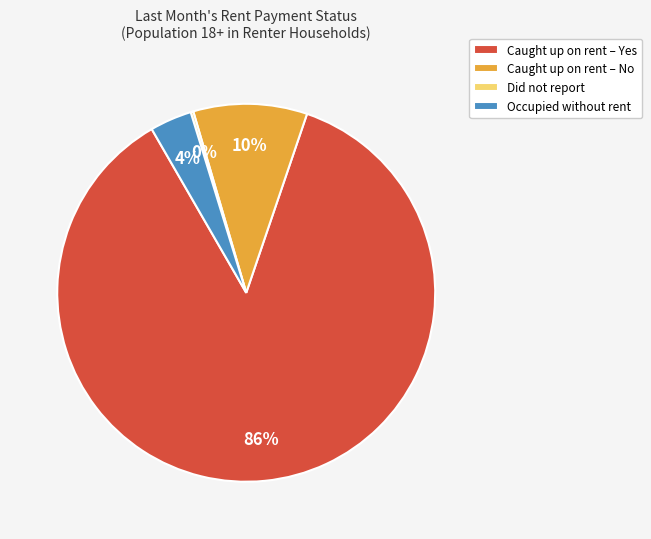

To the nearest percent, what portion does Caught up on rent – No represent?

10%